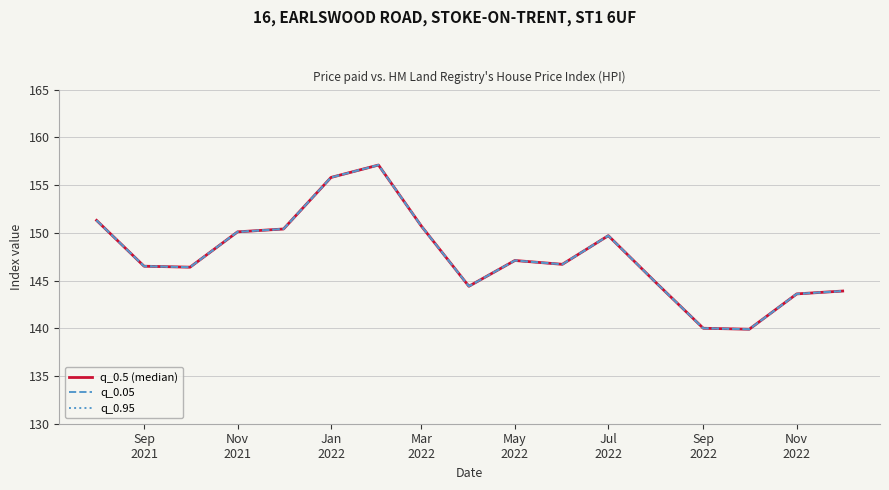

How many interior local valleys does the q_0.5 (median) series have?

4